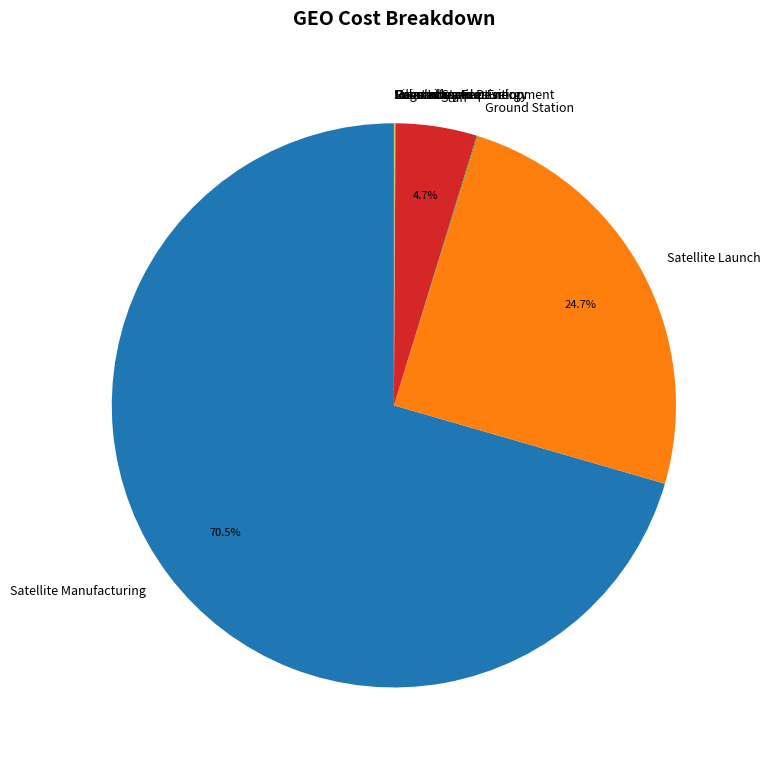

Which category has the biggest portion of the pie?

Satellite Manufacturing